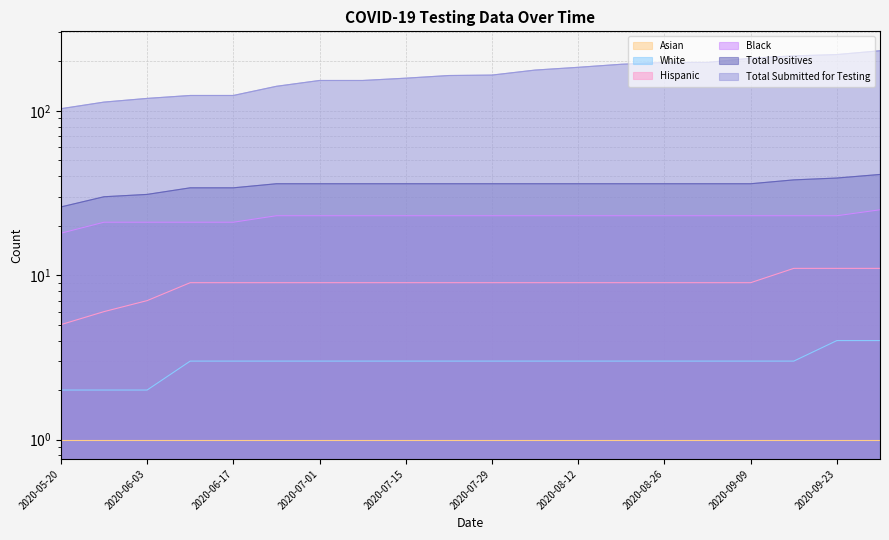

What is the maximum value for White?

4